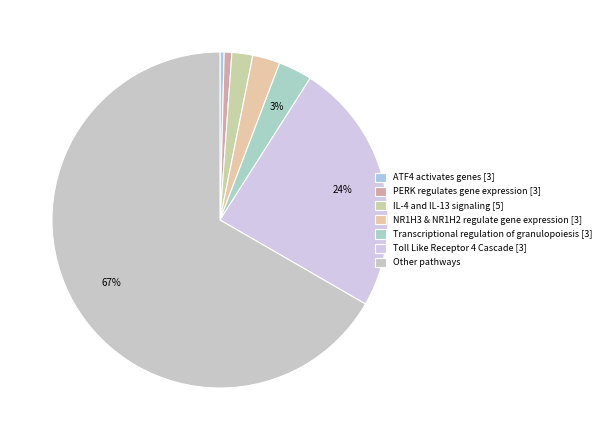

Which category has the biggest portion of the pie?

Other pathways